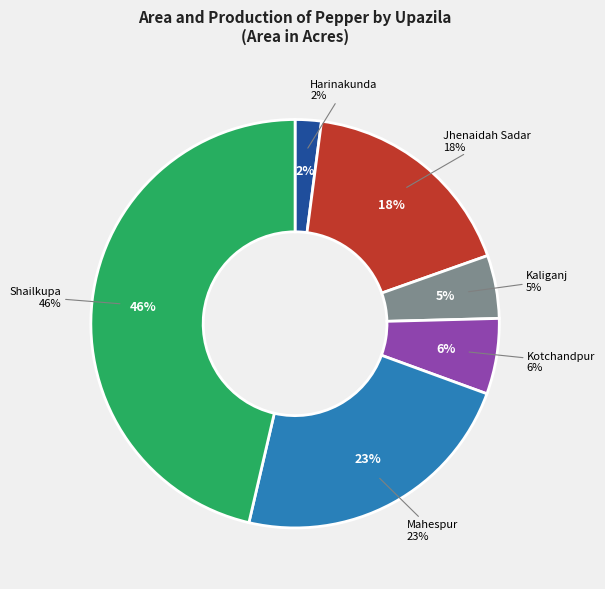

Is Harinakunda the majority of the pie?

No